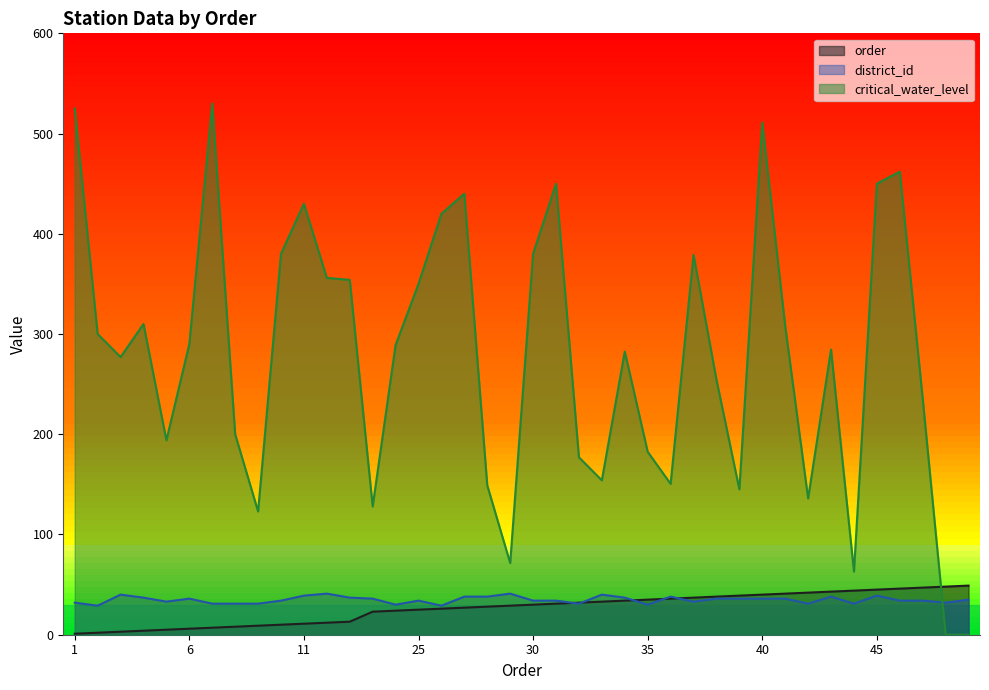

Between which two adjacent categories do critical_water_level and district_id first intersect?

47 and 48